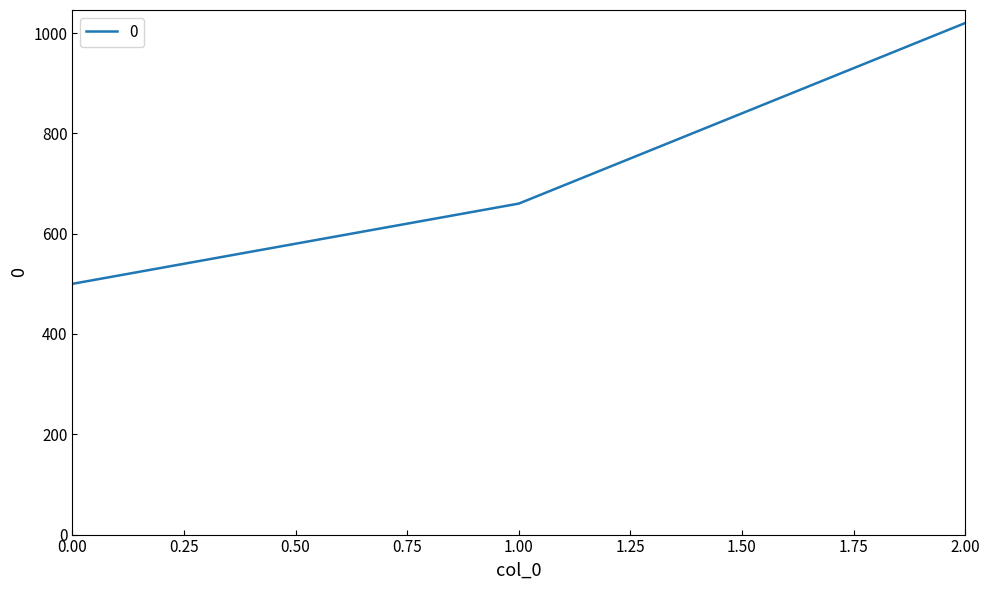

What is the sum of the values at 1.00 and 0.00?

1160